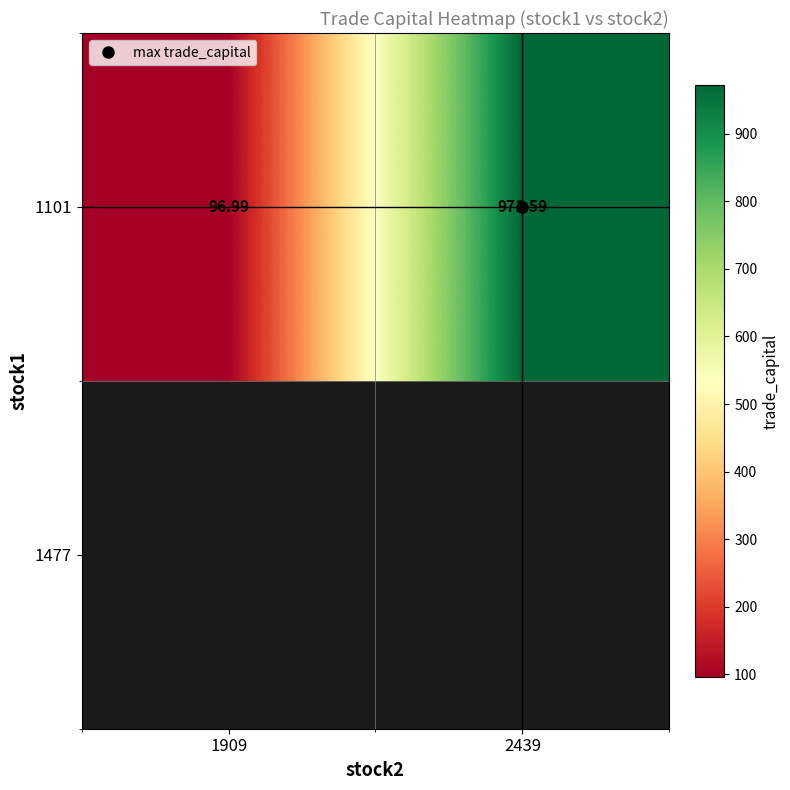

Count the number of data series in this chart.

1